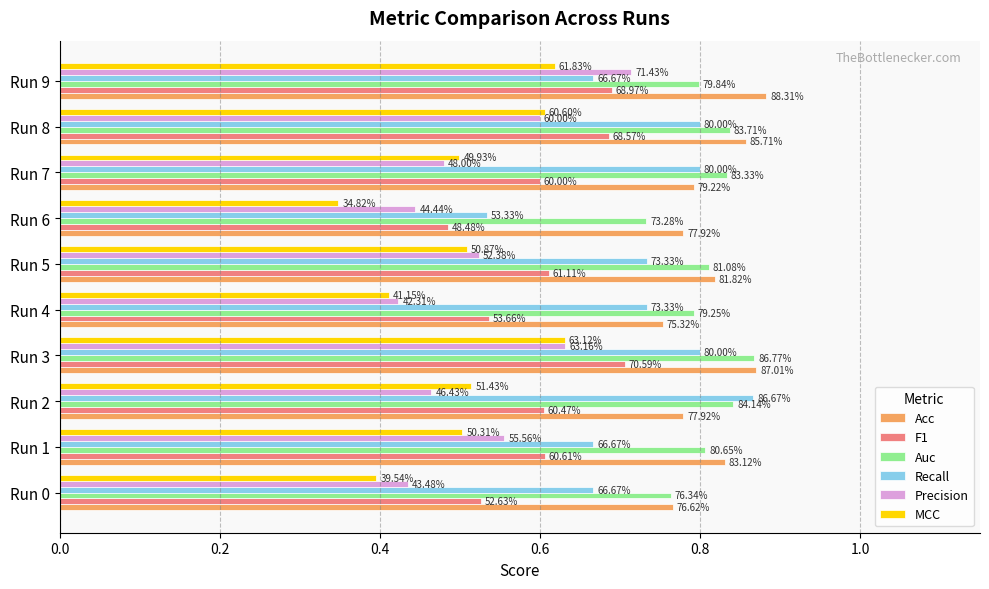

What are all the series names shown in the legend?

Acc, F1, Auc, Recall, Precision, MCC